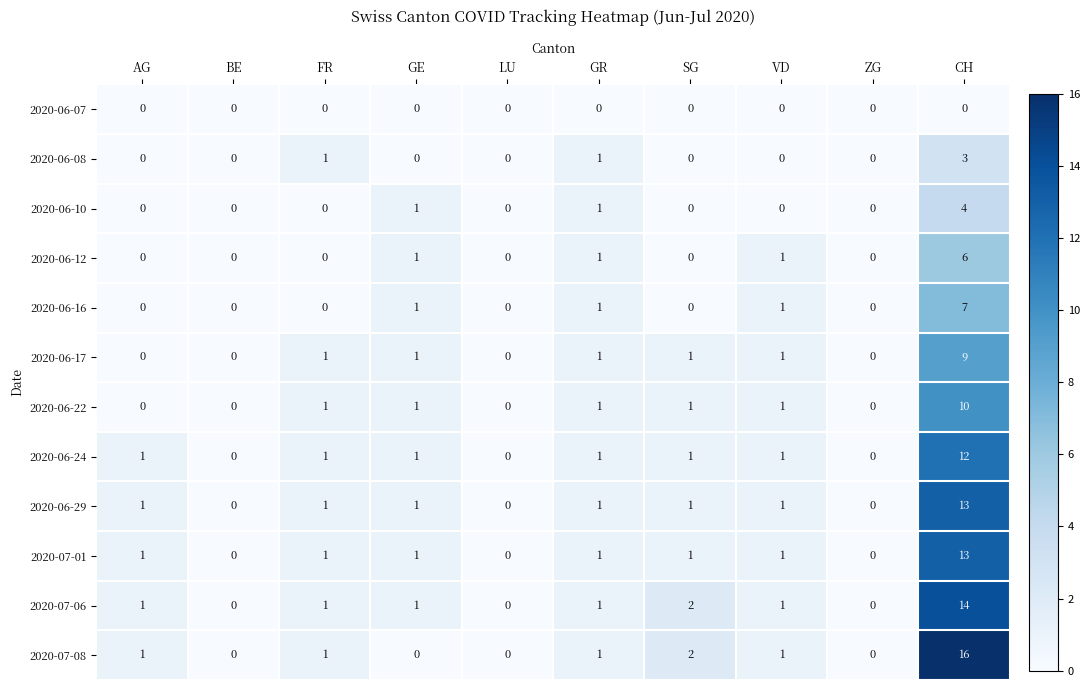

Between LU and CH, which series saw the biggest shift?

2020-07-08